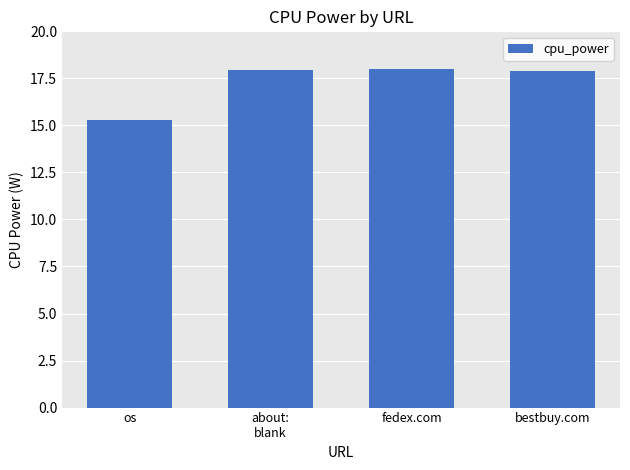

What is the change in value from os to fedex.com?

+2.7